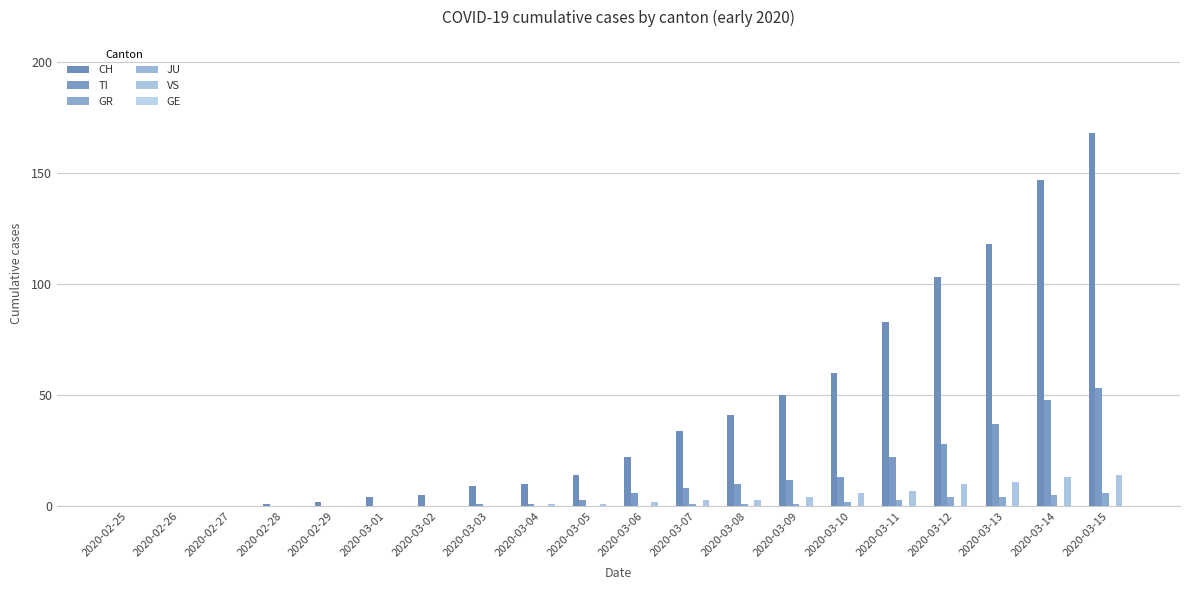

What is the label of the 5th bar from the right?

2020-03-11